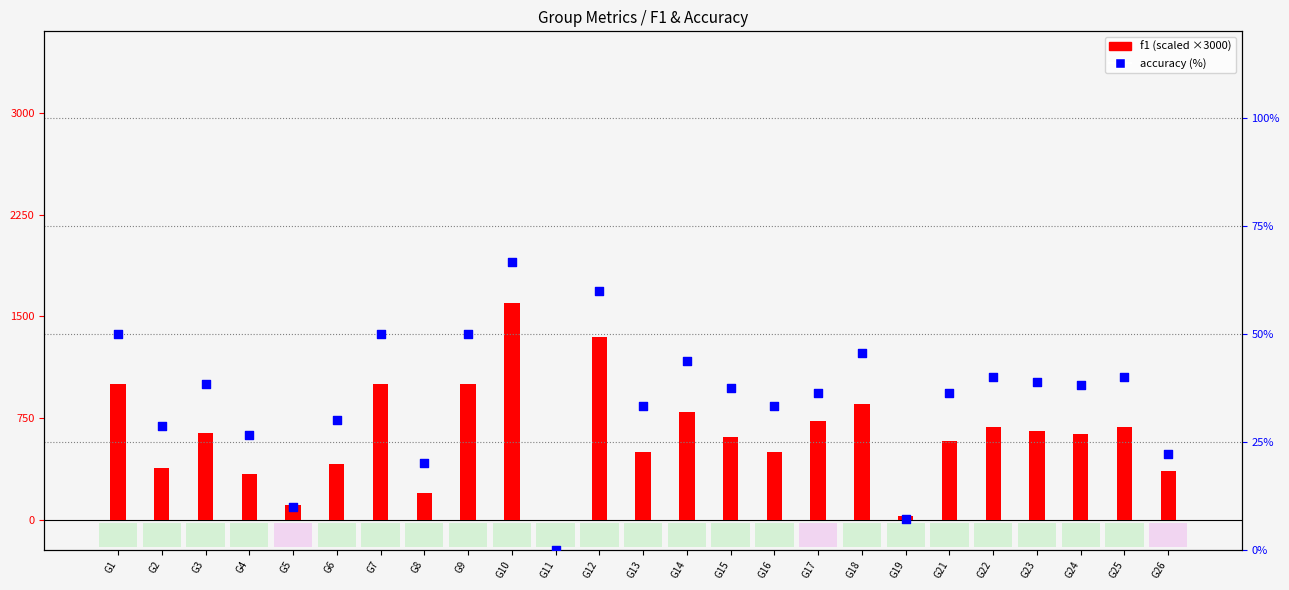

At how many categories does at least one series exceed 1122?

2